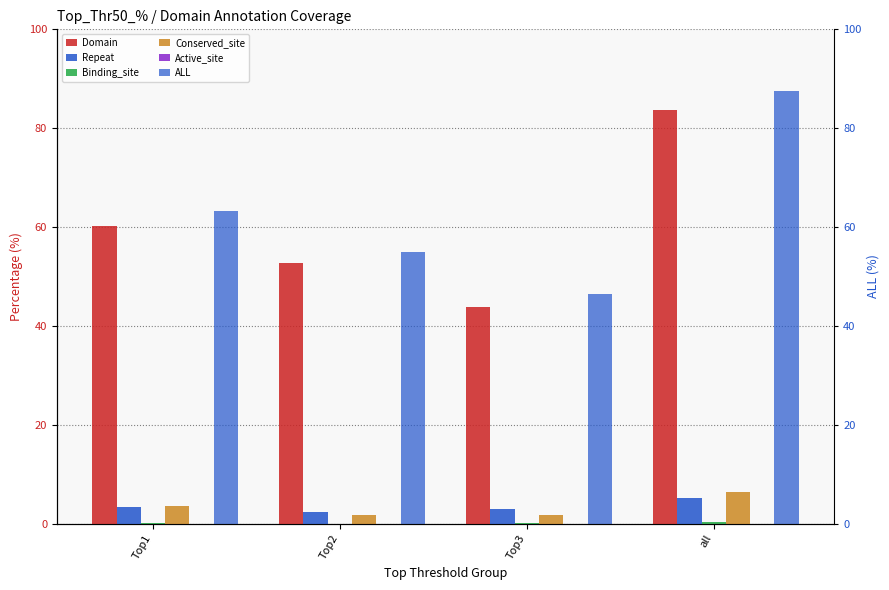

At all, list the series in order from largest to smallest.

ALL, Domain, Conserved_site, Repeat, Binding_site, Active_site